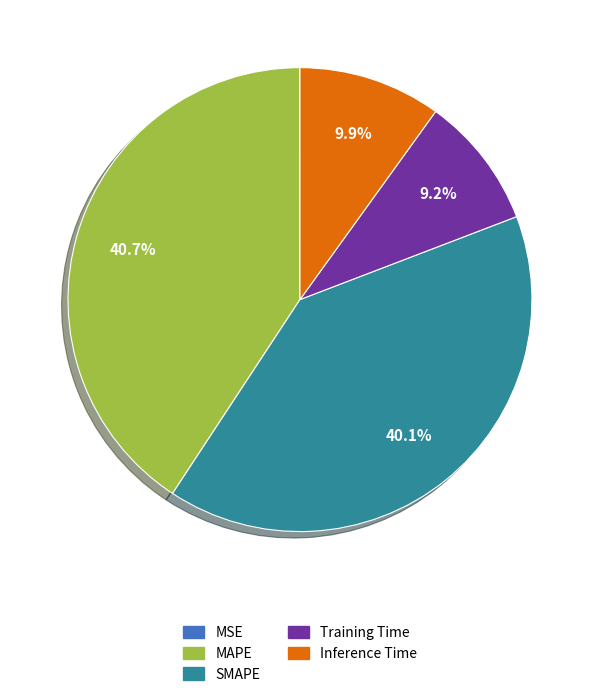

Which slice is the largest?

MAPE